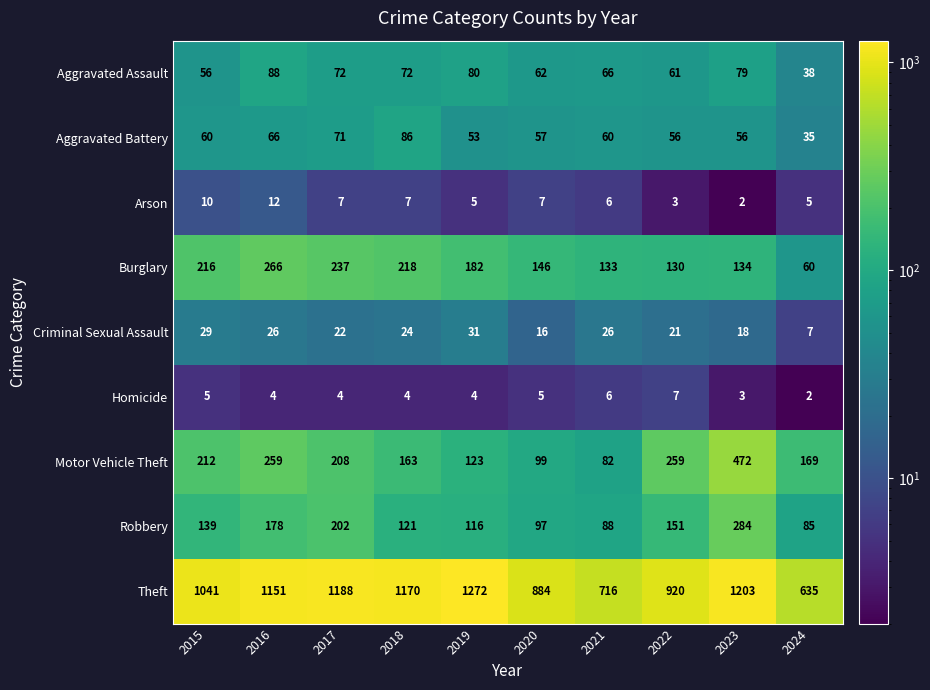

At which category is the sum across all series the highest?

2023